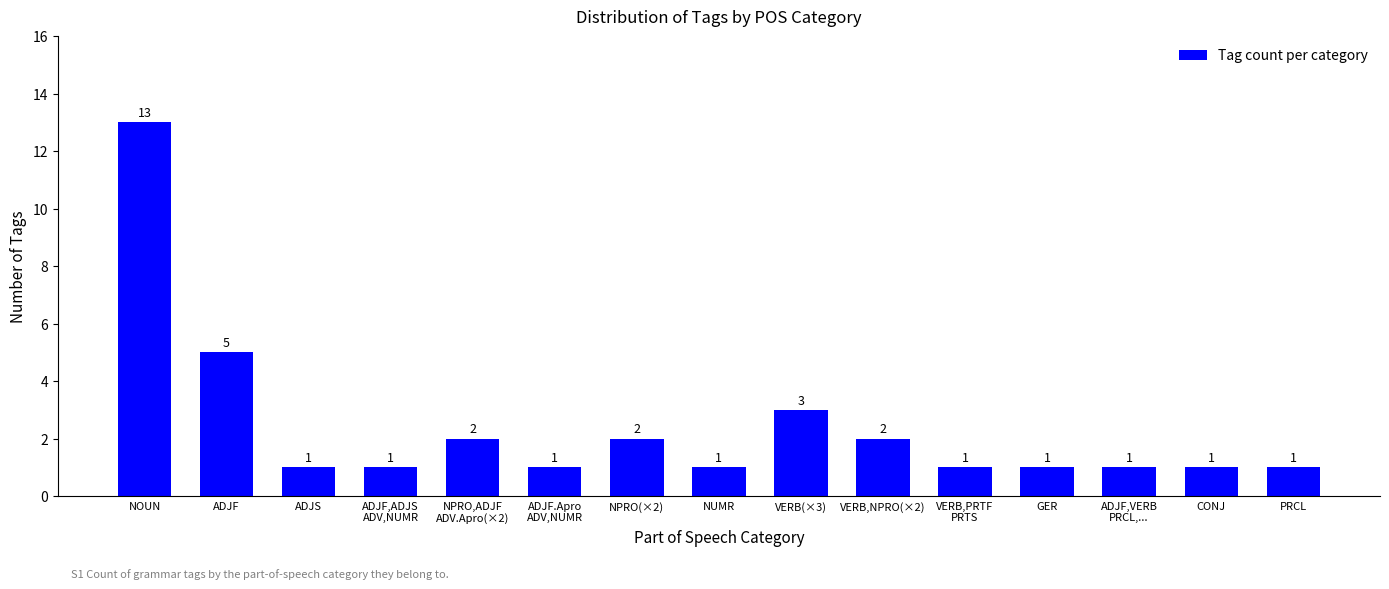

The value at VERB,NPRO(×2) is 1. True or false?

False